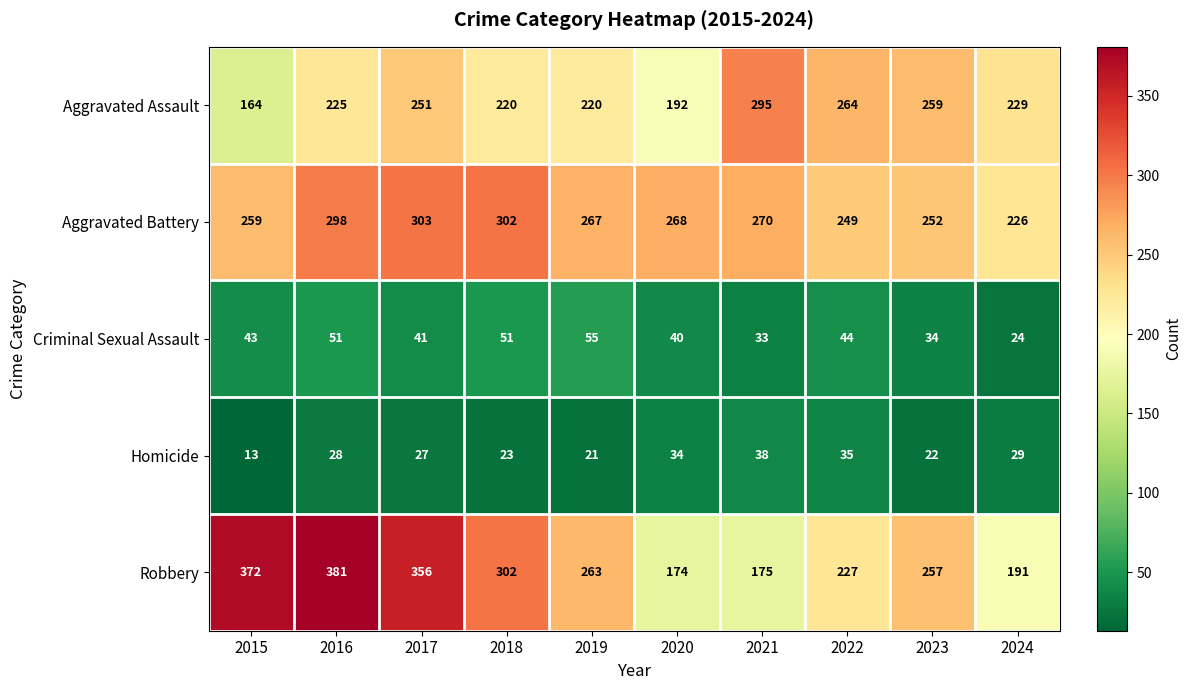

List the series in order of their peak value, highest first.

Robbery, Aggravated Battery, Aggravated Assault, Criminal Sexual Assault, Homicide